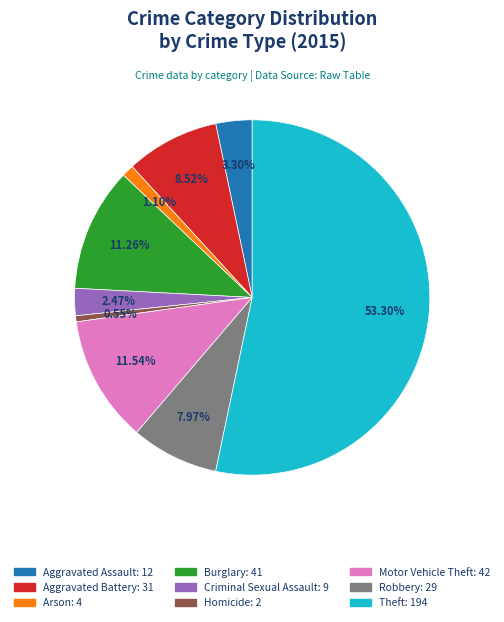

Is there a majority slice in this chart?

Yes